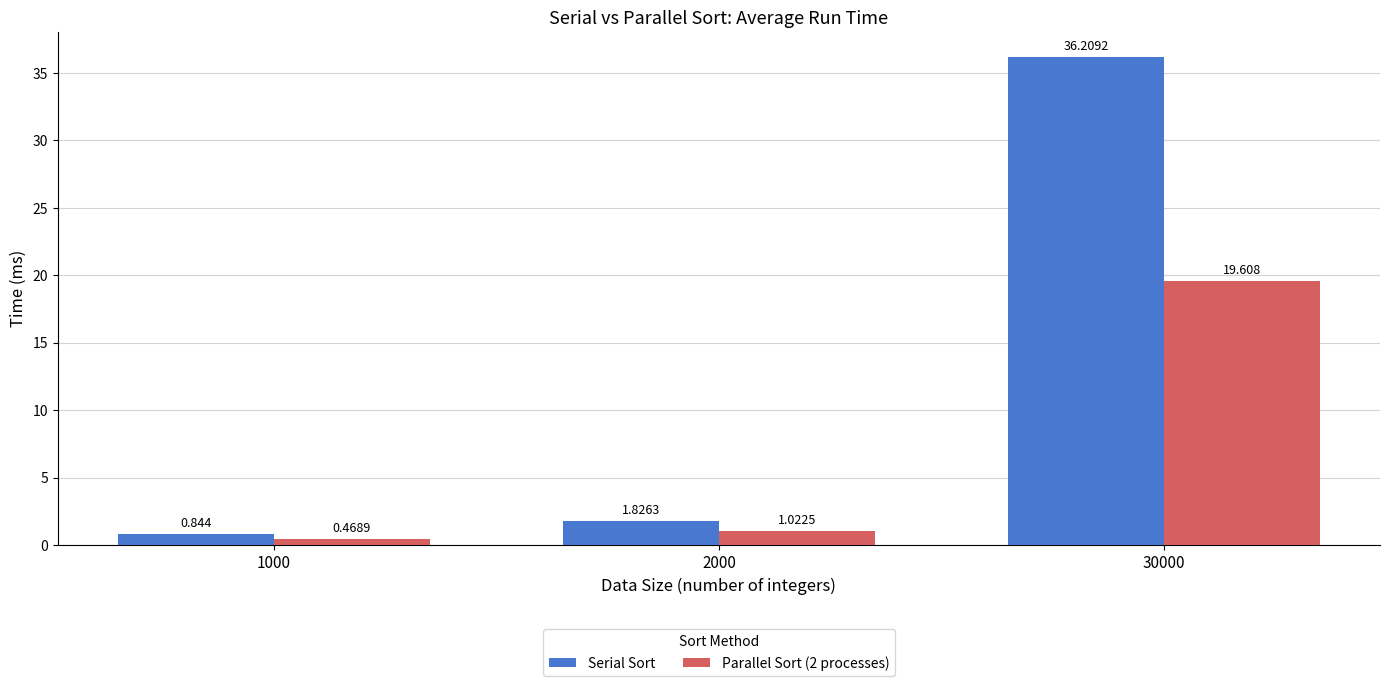

Which series has the largest total across all categories?

Serial Sort